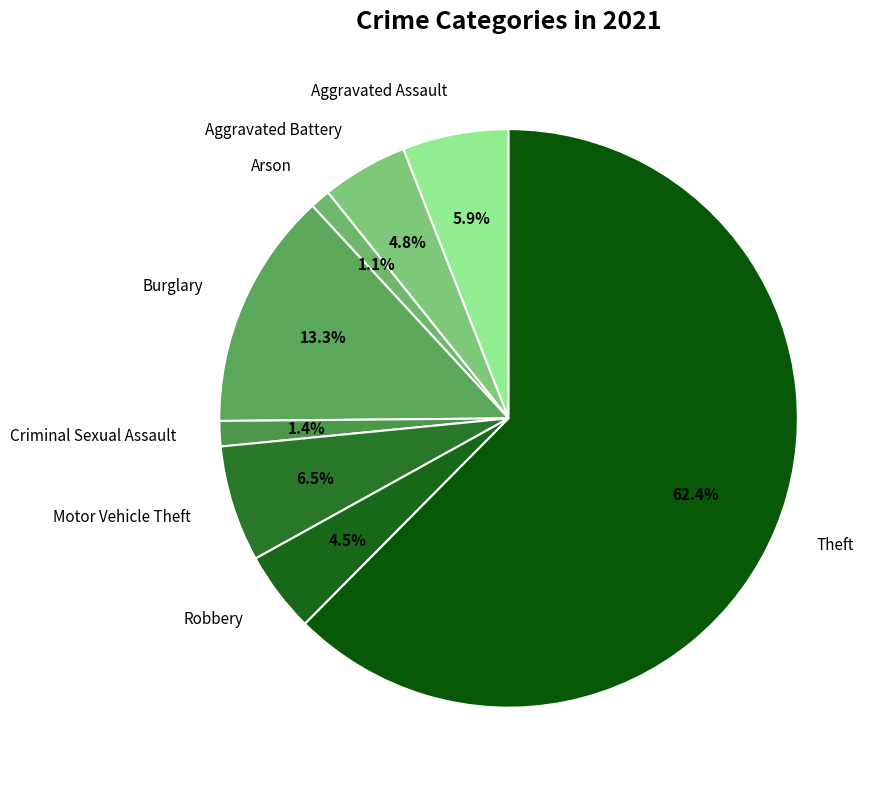

What is the largest slice in the pie chart?

Theft